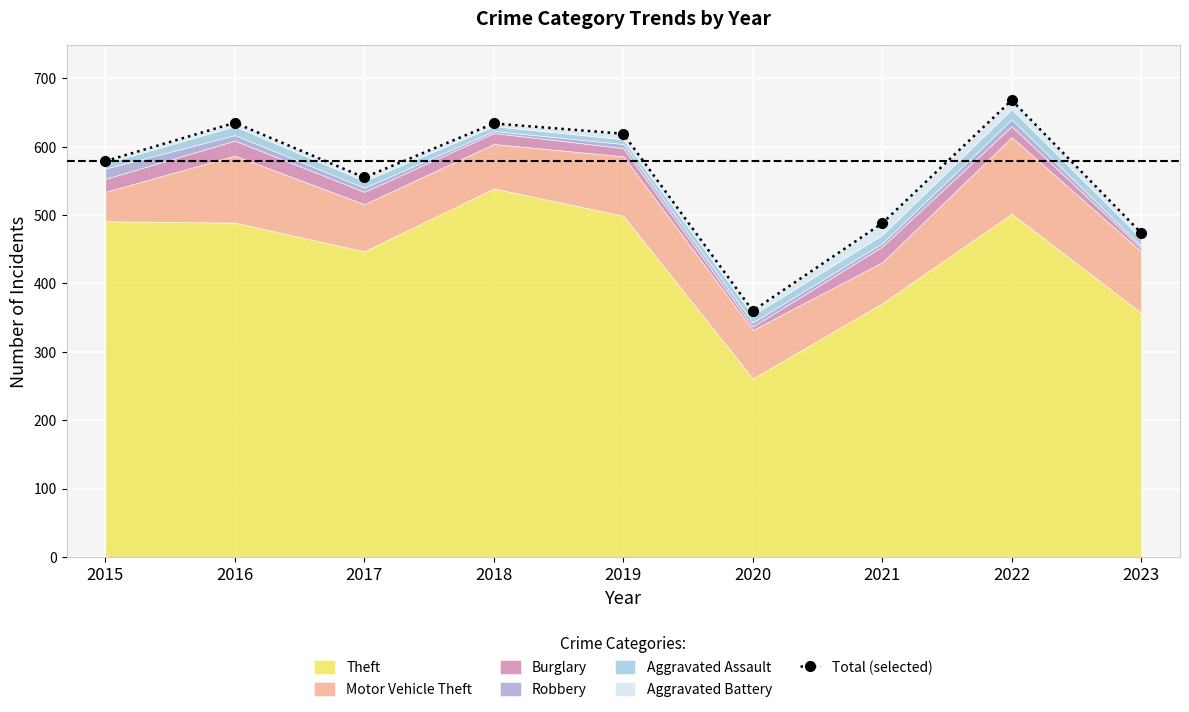

Reading right to left, what are all the values shown in this chart?

474	668	488	360	619	634	555	635	579